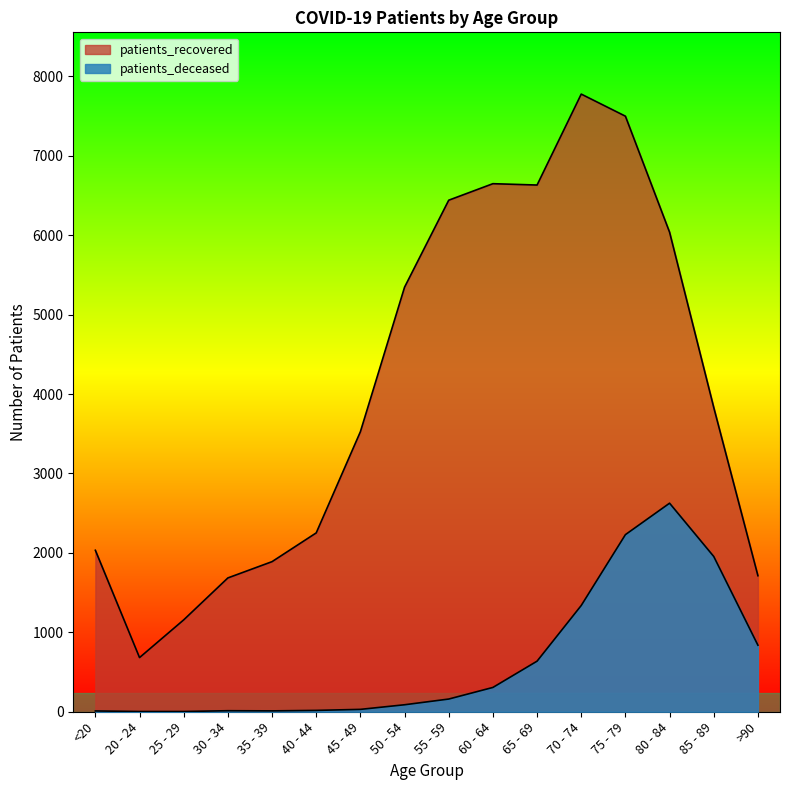

Where does the patients_deceased series first go above 160?

60 - 64